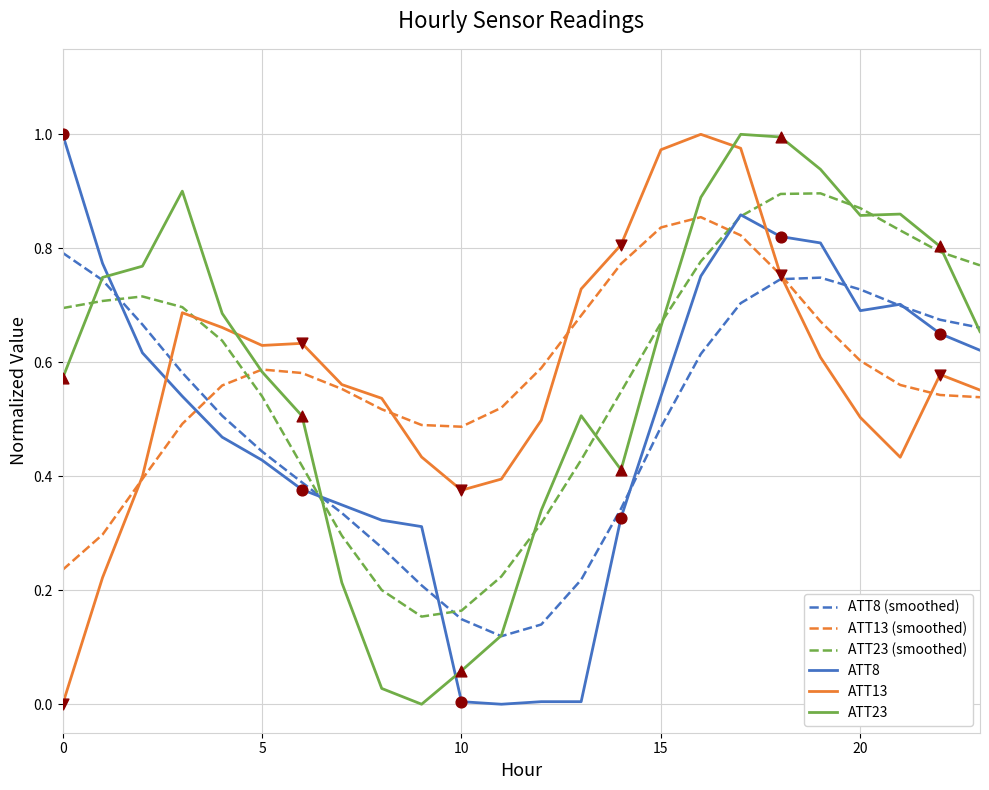

At how many categories does at least one series exceed 0?

24